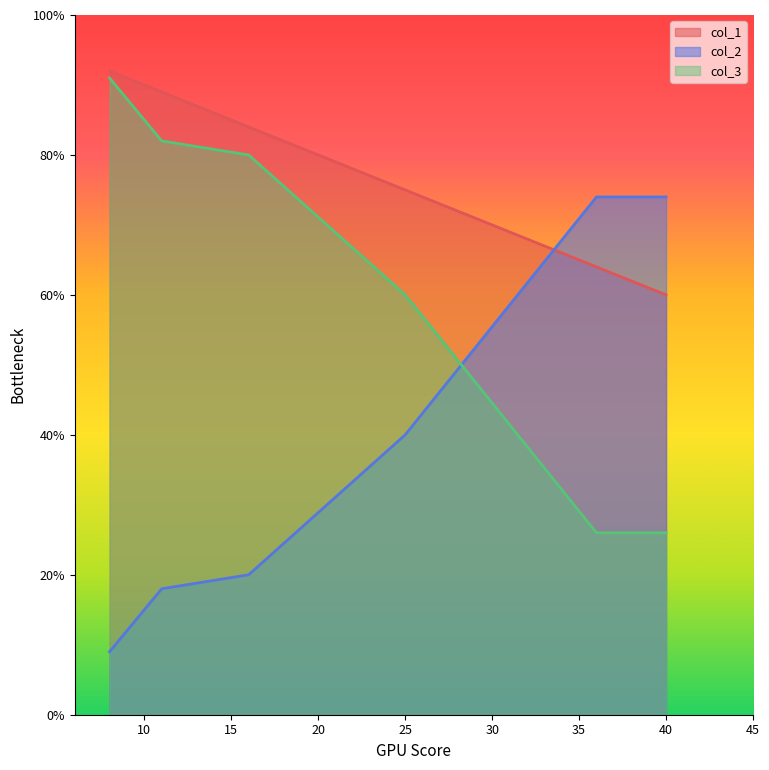

True or false: col_1 and col_3 cross at least once.

False